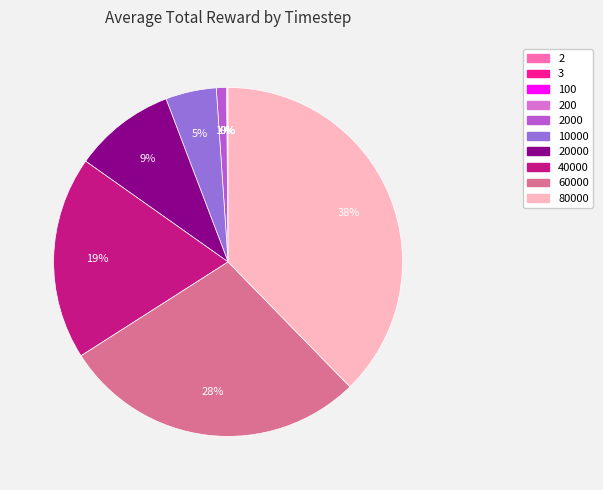

Does any single category account for the majority?

No